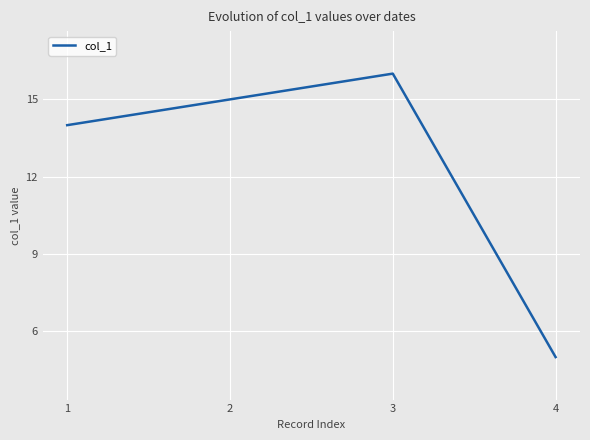

Is it true that the value at 1 is 14?

True